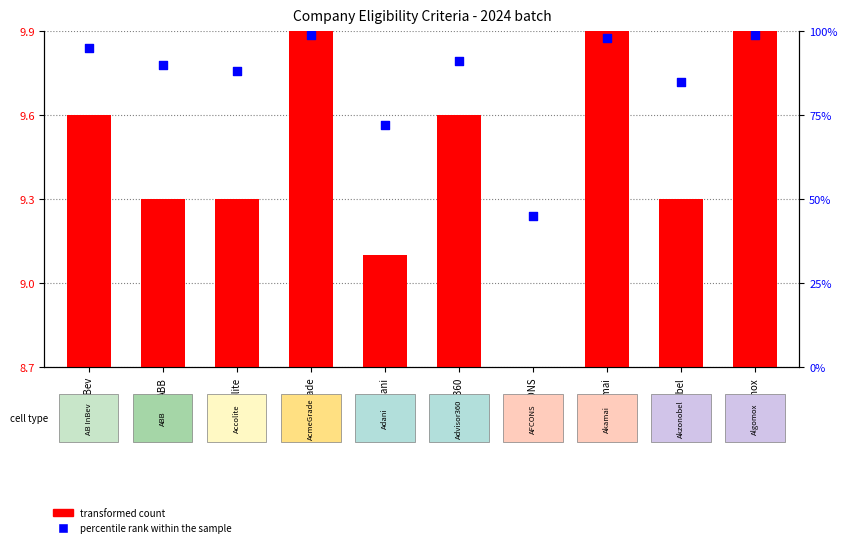

What are all the series names shown in the legend?

transformed count, percentile rank within the sample